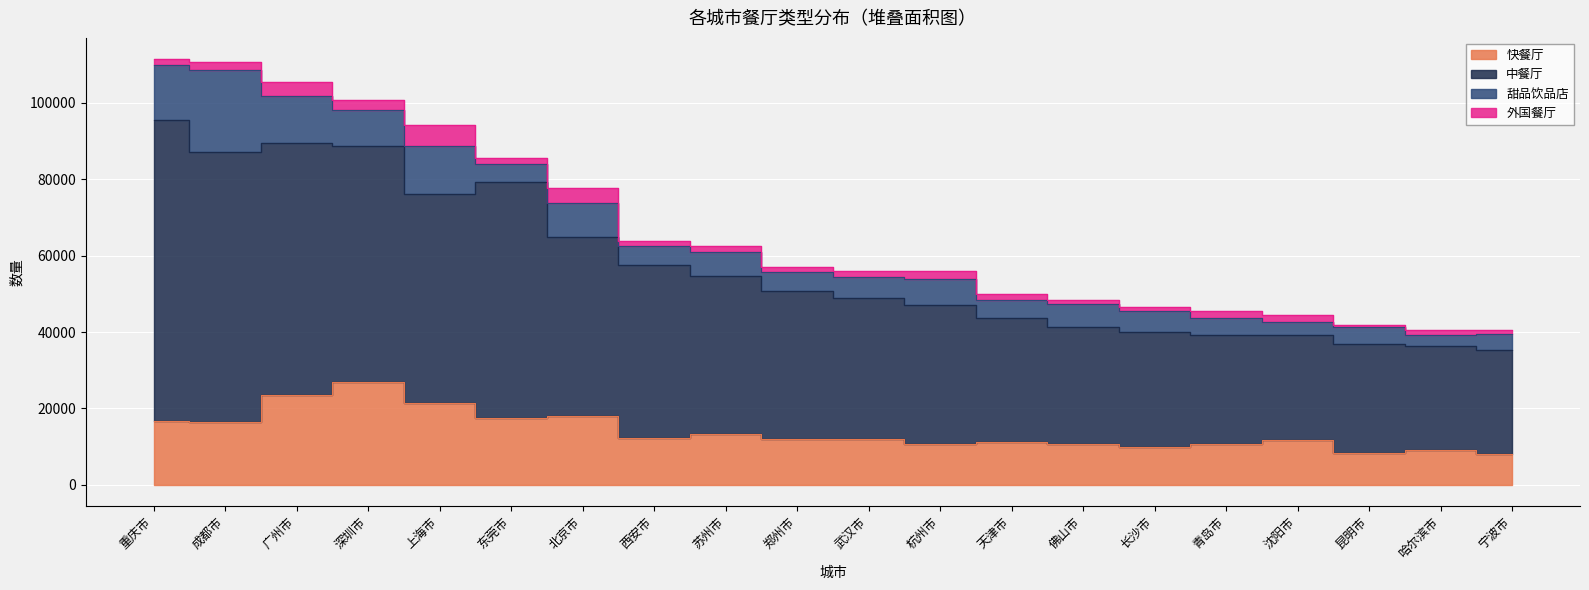

What is the smallest value displayed?

8186